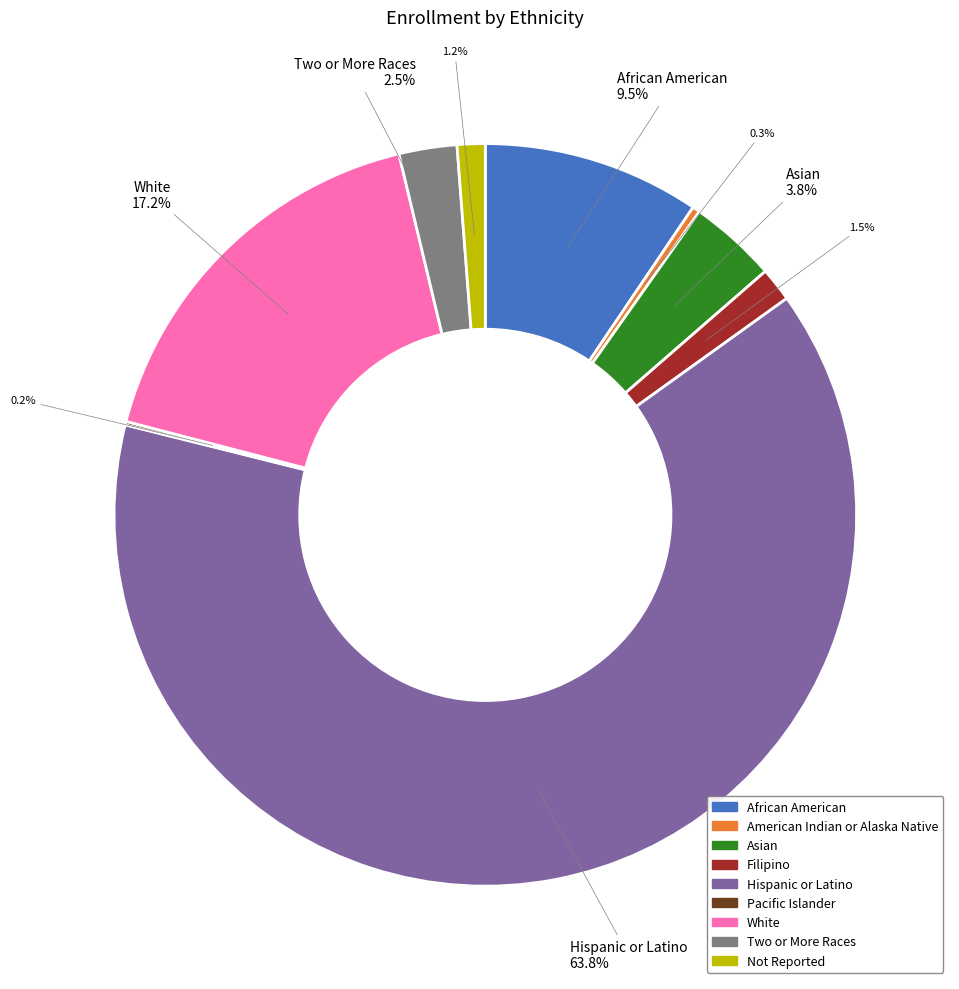

True or false: Hispanic or Latino accounts for 64% of the total.

True